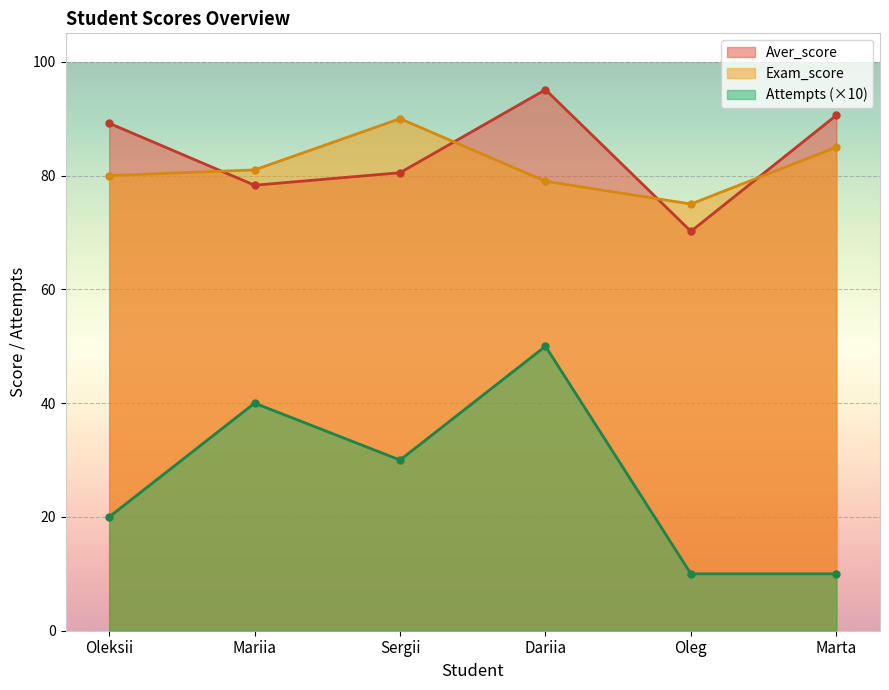

Reading left to right, what are all the values shown in this chart?

Aver_score: 89.2	78.3	80.5	95.1	70.2	90.6
Exam_score: 80.0	81.0	90.0	79.0	75.0	85.0
Attempts: 20.0	40.0	30.0	50.0	10.0	10.0